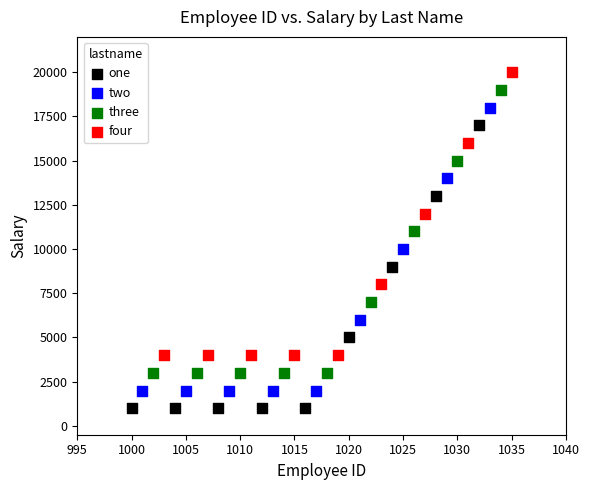

Which series contains the highest Y value?

four